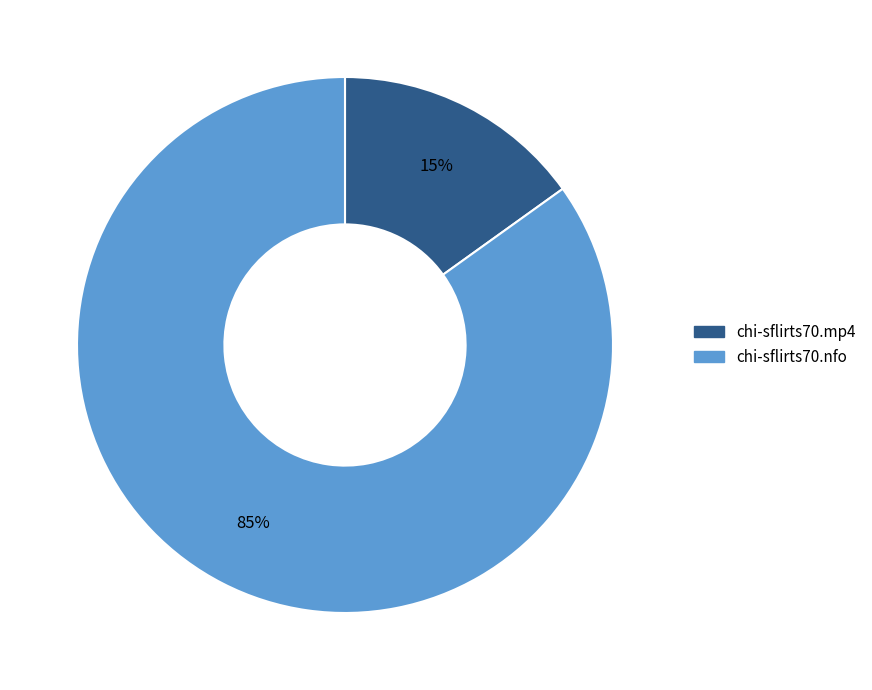

Which category has the biggest portion of the pie?

chi-sflirts70.nfo